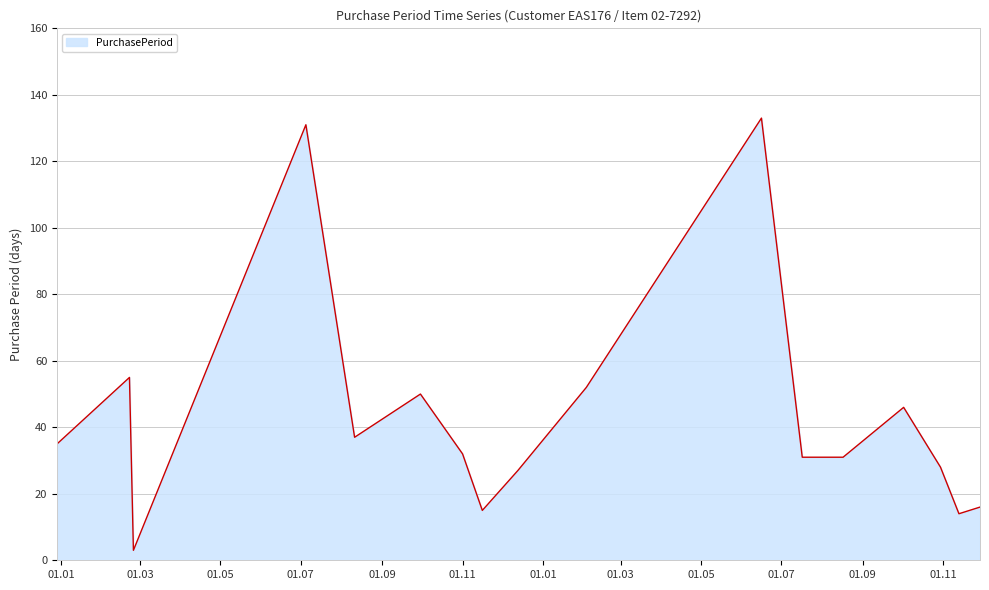

What is the smallest value displayed?

3